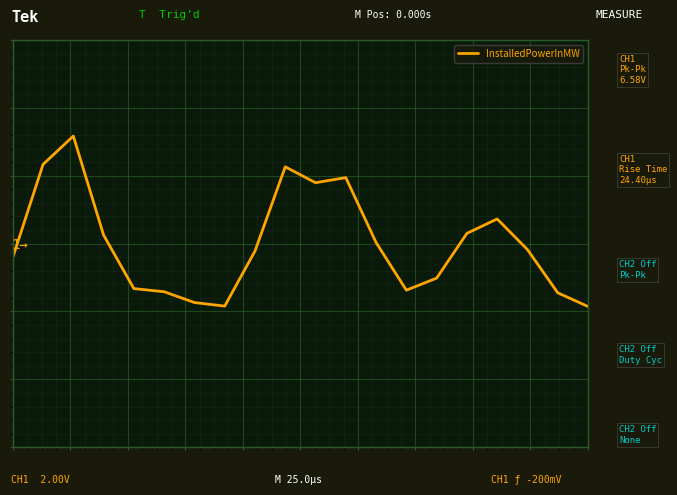

Is this an area chart (filled region under the line)?

No